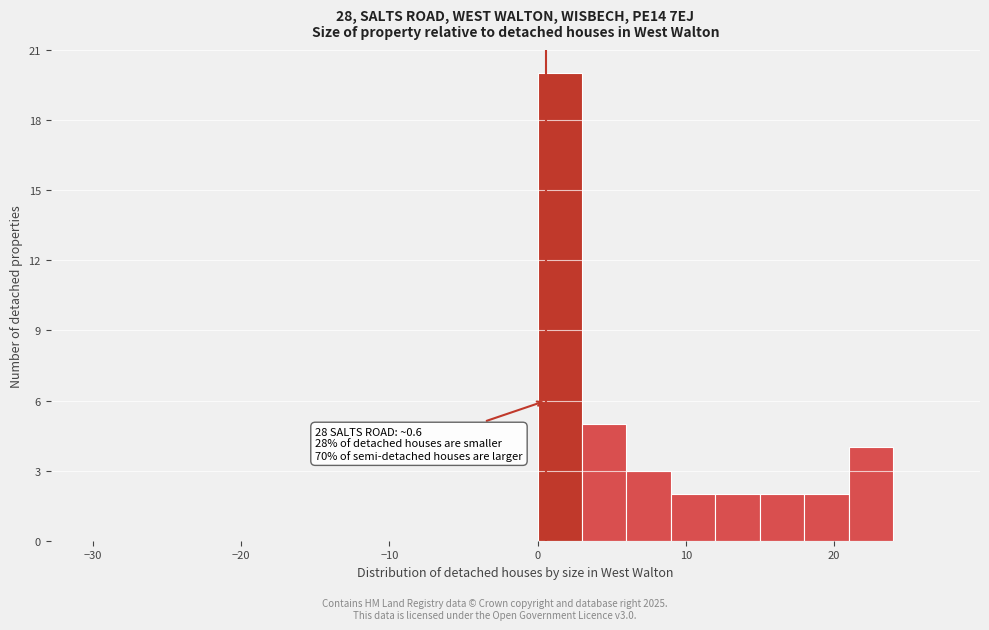

Read against the x-axis, roughly where is the centre of the tallest bar?

2